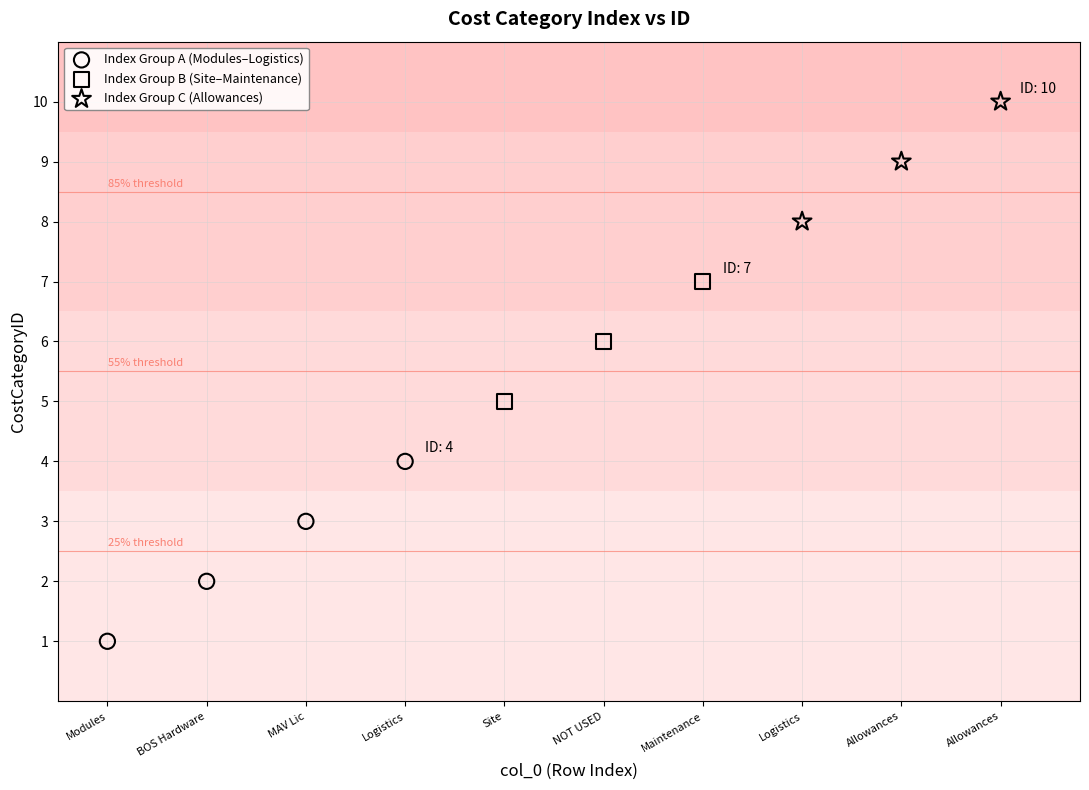

Which series contains the lowest Y value?

Index Group A (Modules–Logistics)